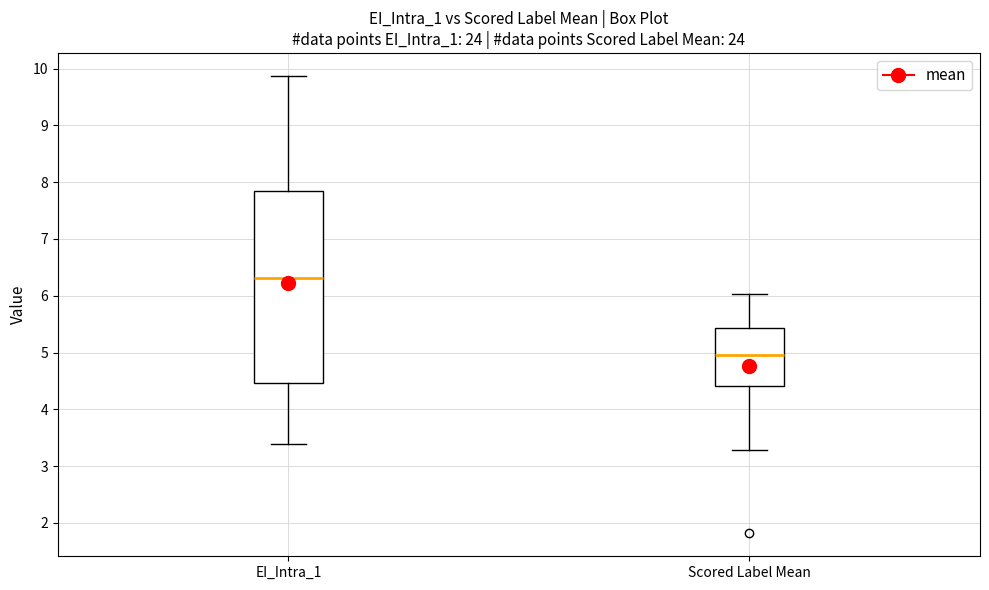

Which box has the lowest median line?

Scored Label Mean